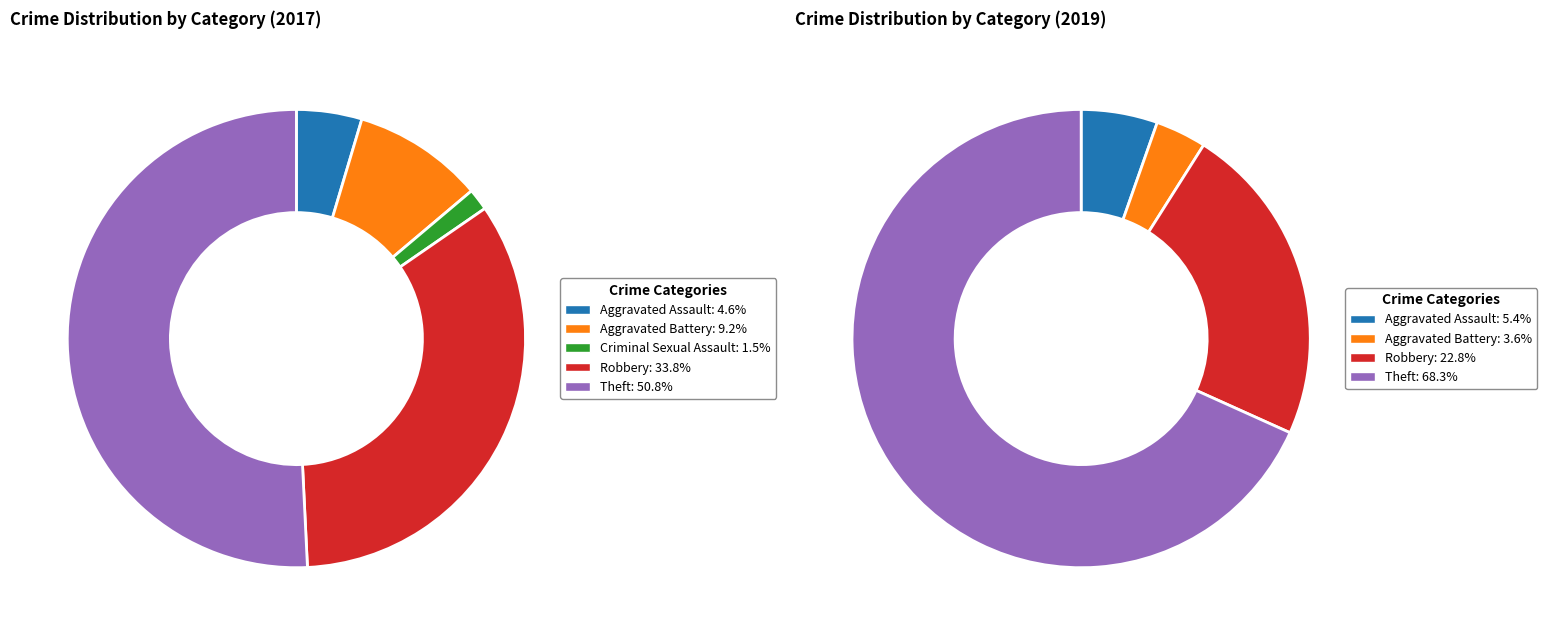

What percentage is the 4 slice, to the nearest percent?

68%